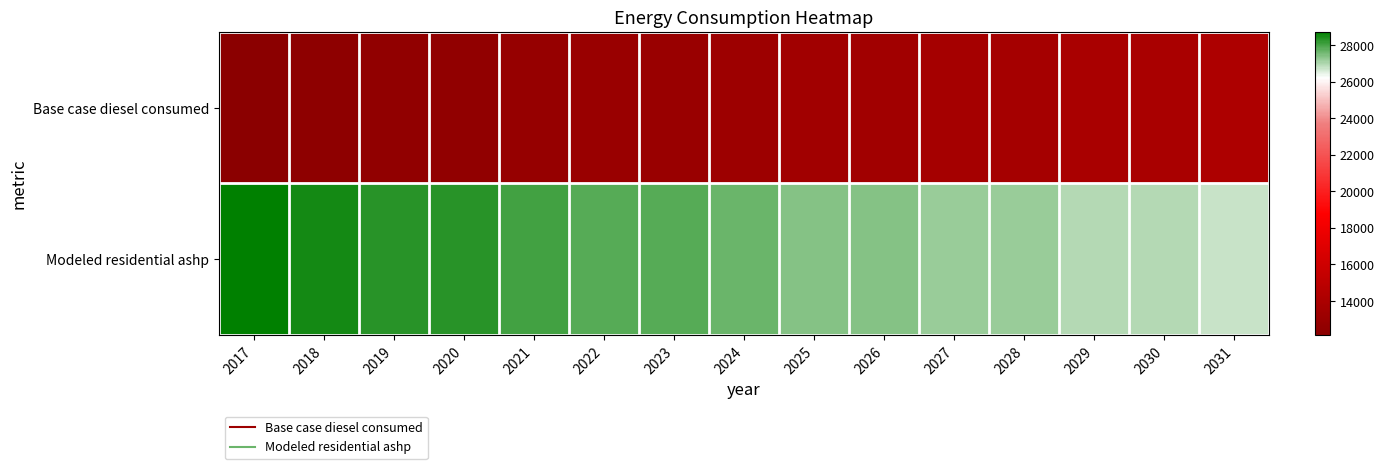

Which has a higher value, 2022 or 2027?

2027